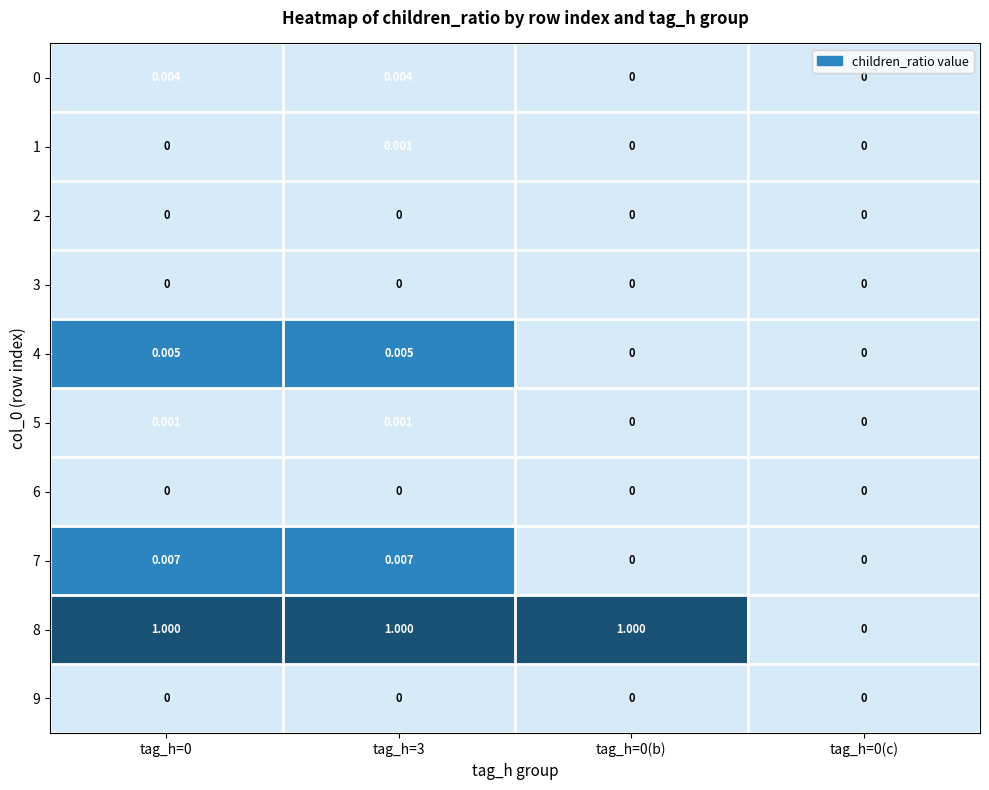

Count the number of categories in the chart.

4